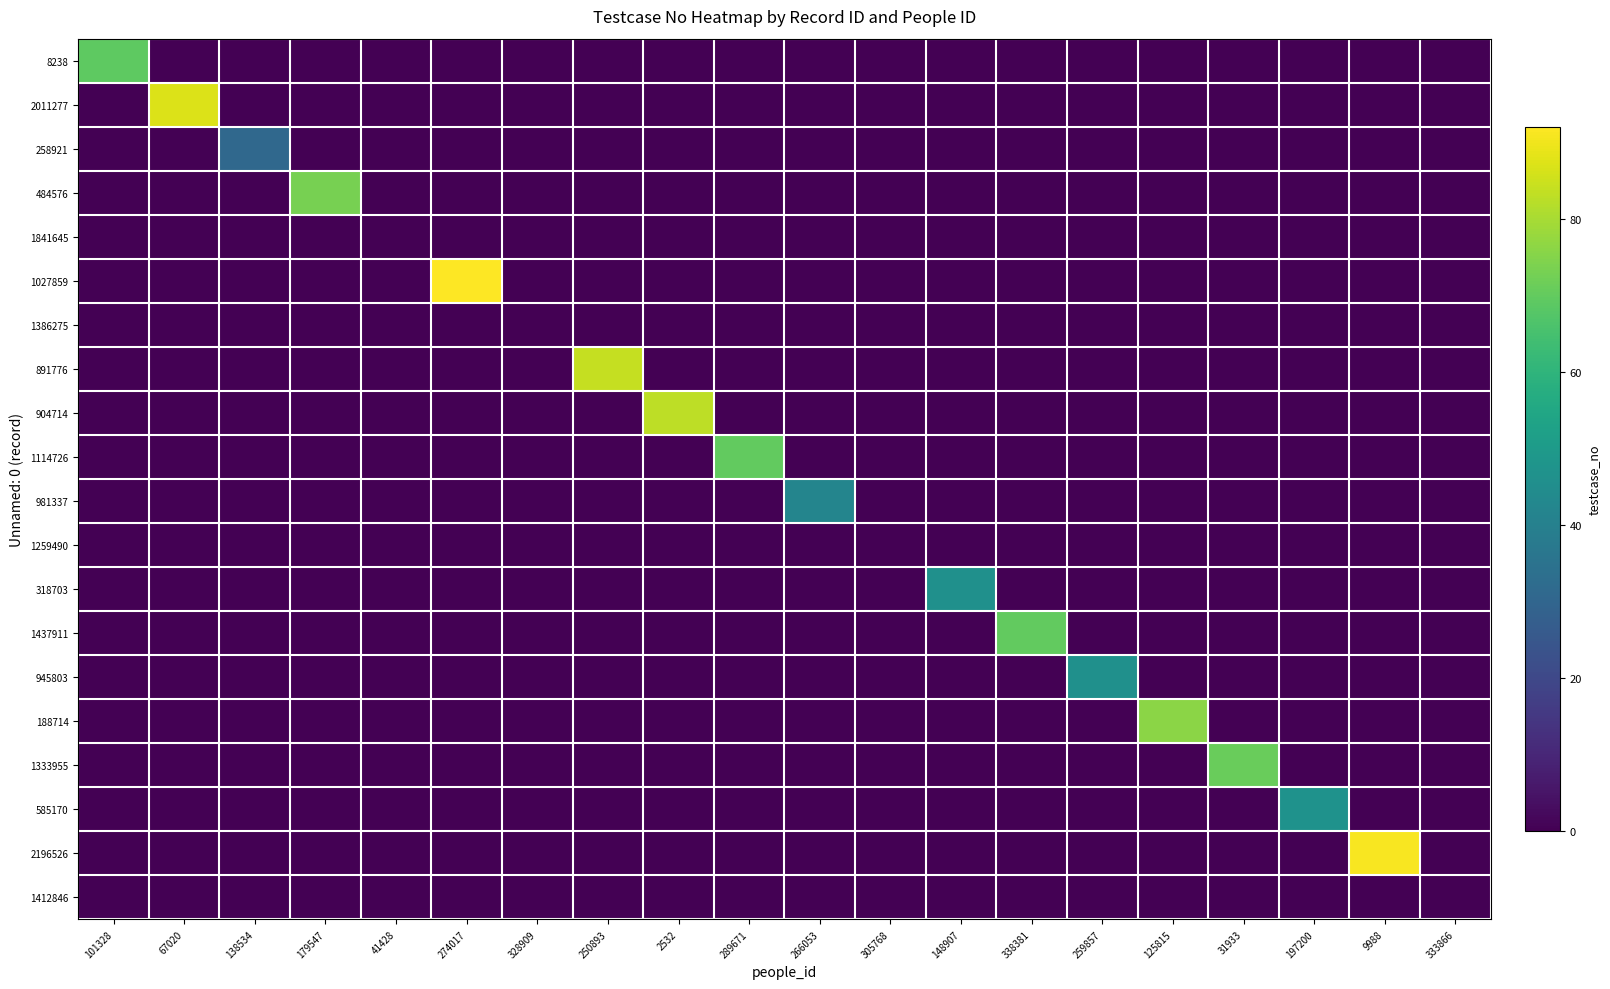

Which has a higher value, 9988 or 67020?

9988